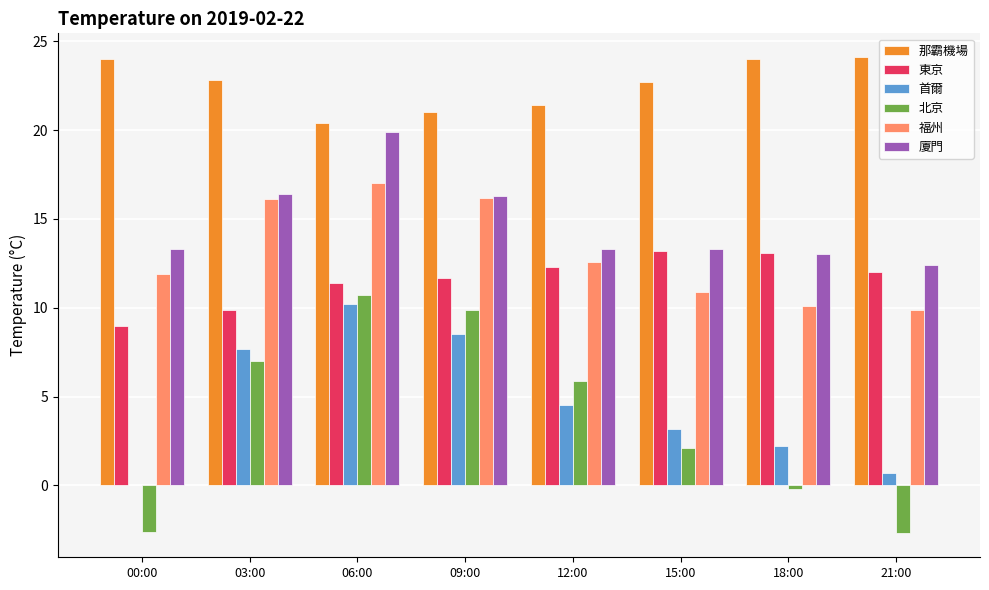

What is the sum of the 廈門 values at 09:00 and 06:00?

36.2